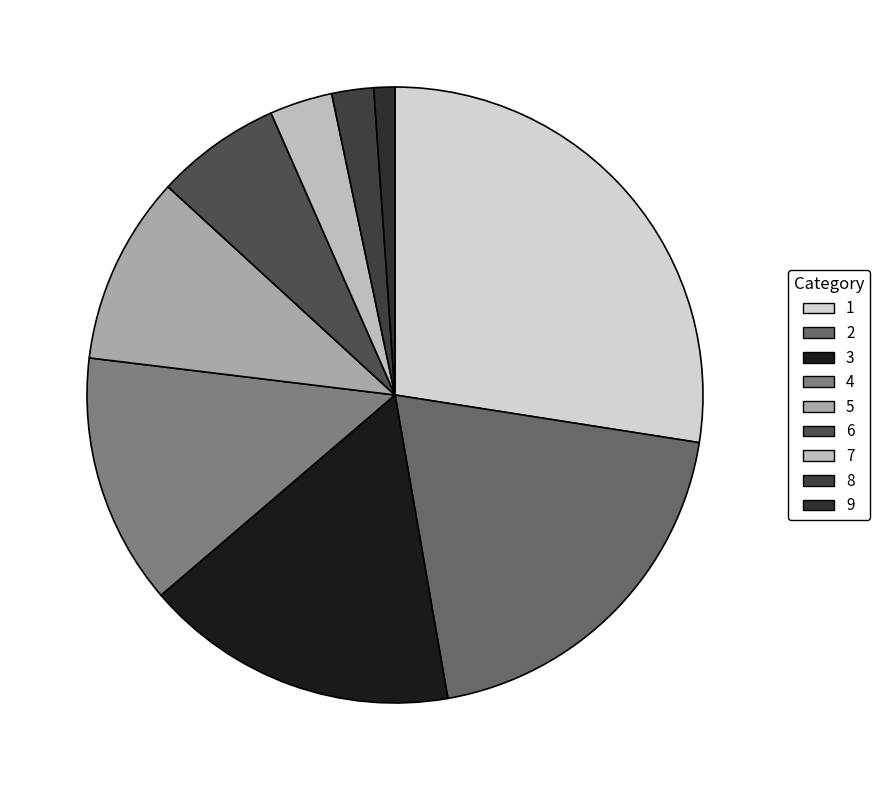

How many slices are in this pie chart?

9